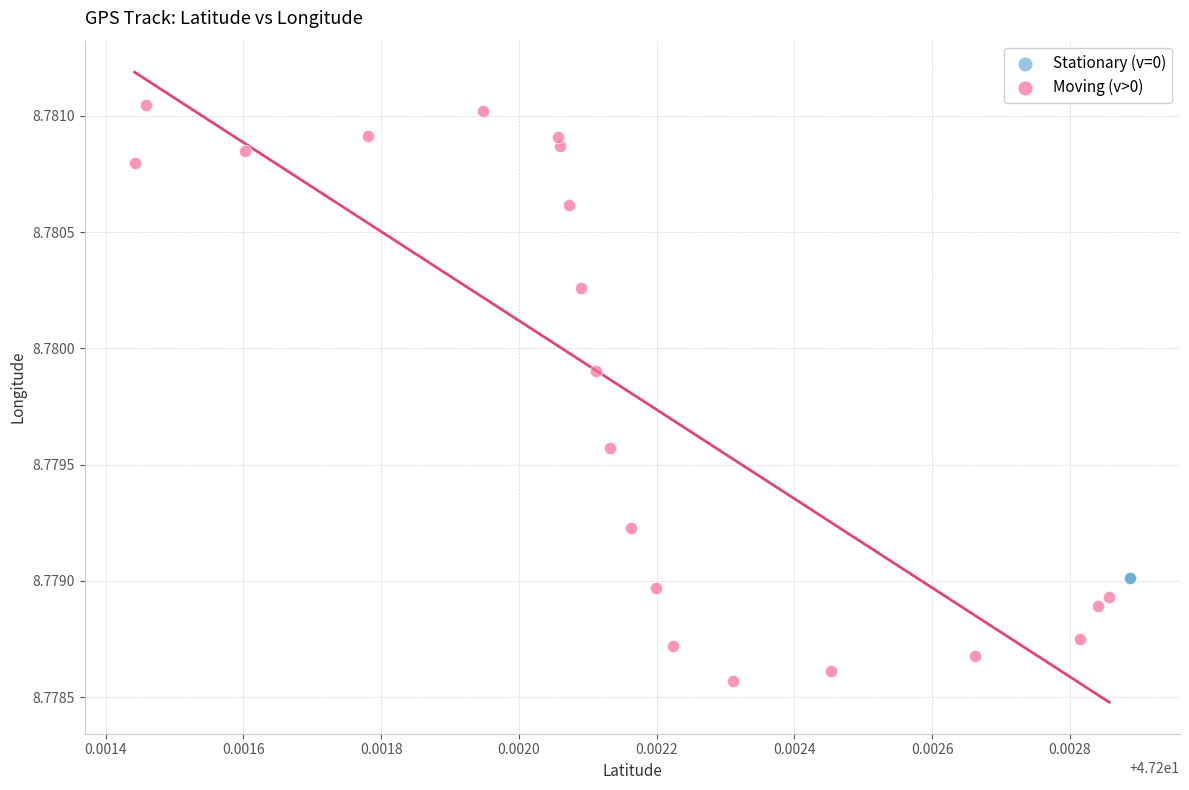

Which series reaches the maximum Y coordinate?

Moving (v>0)